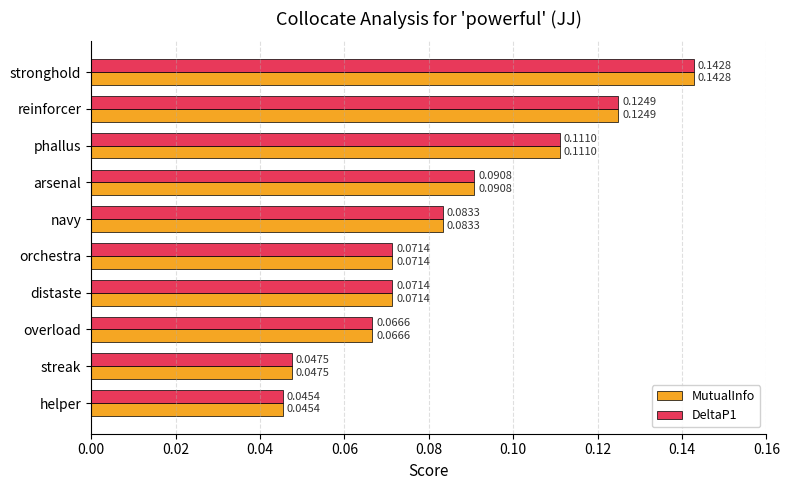

Which category has the lowest value across all series?

helper